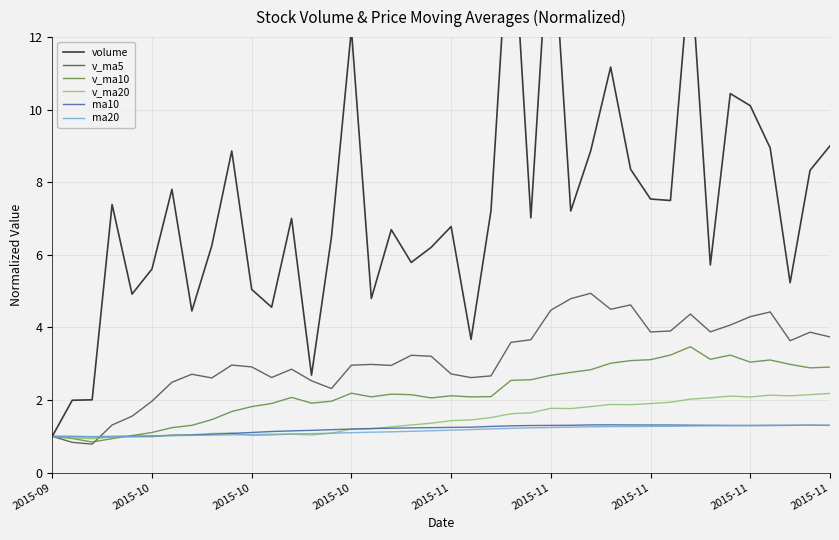

Which category has the lowest value in the v_ma10 series?

2015-10